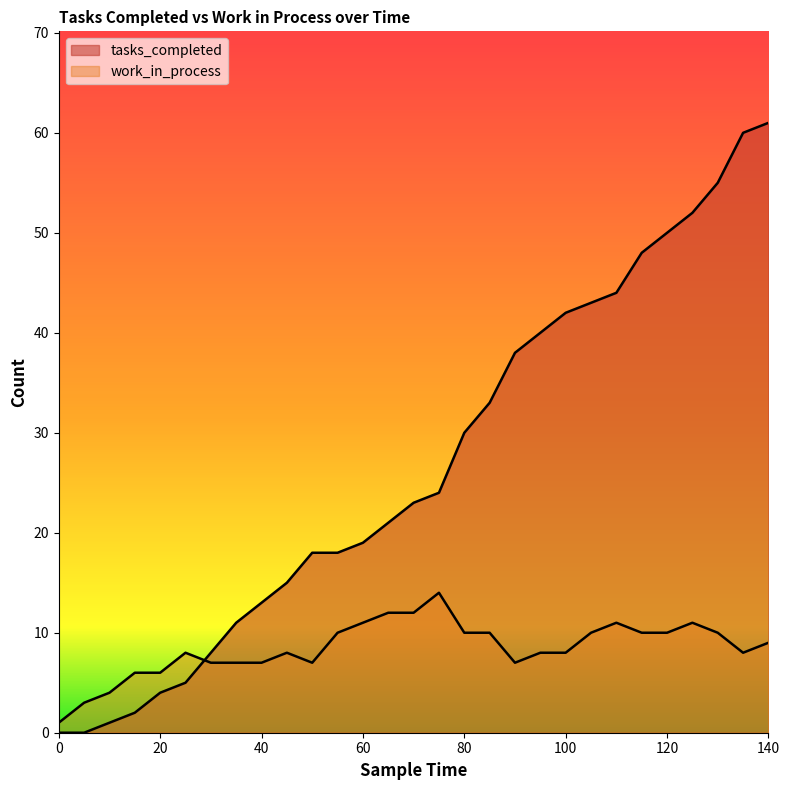

What is the greatest value displayed?

61